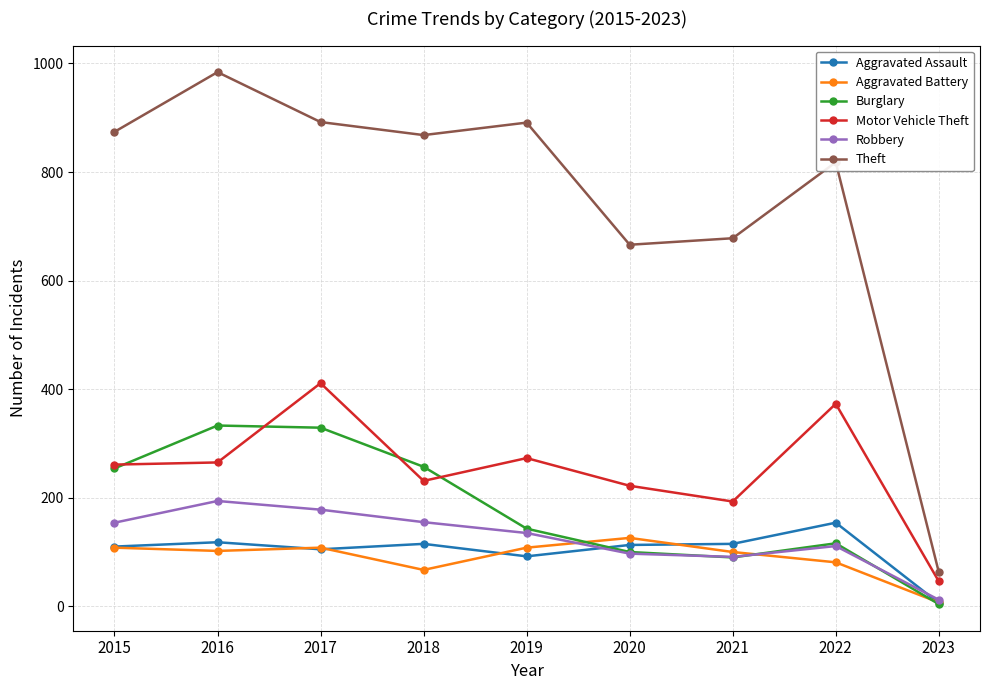

Does the chart have visible grid lines?

Yes